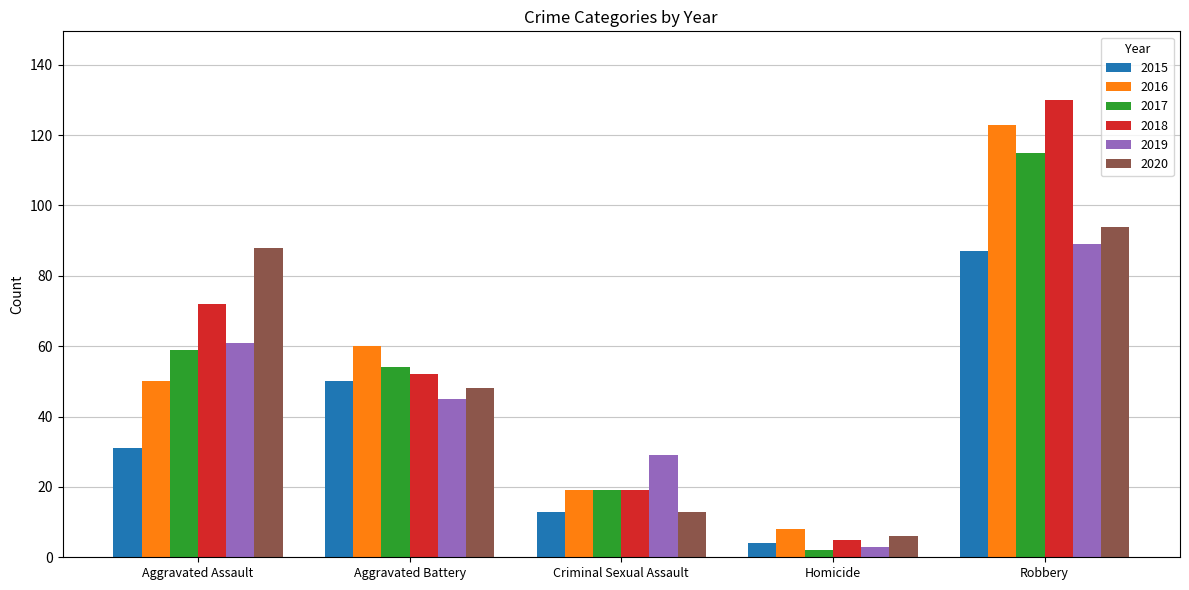

Read the 2020 value at Criminal Sexual Assault, to the nearest 10.

10